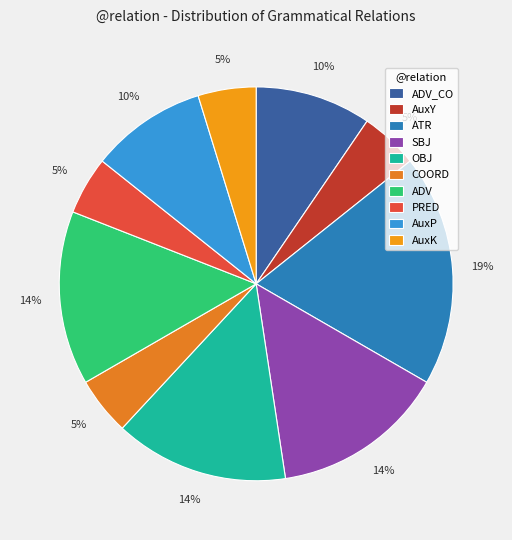

Do COORD and PRED together represent more than half of the pie?

No